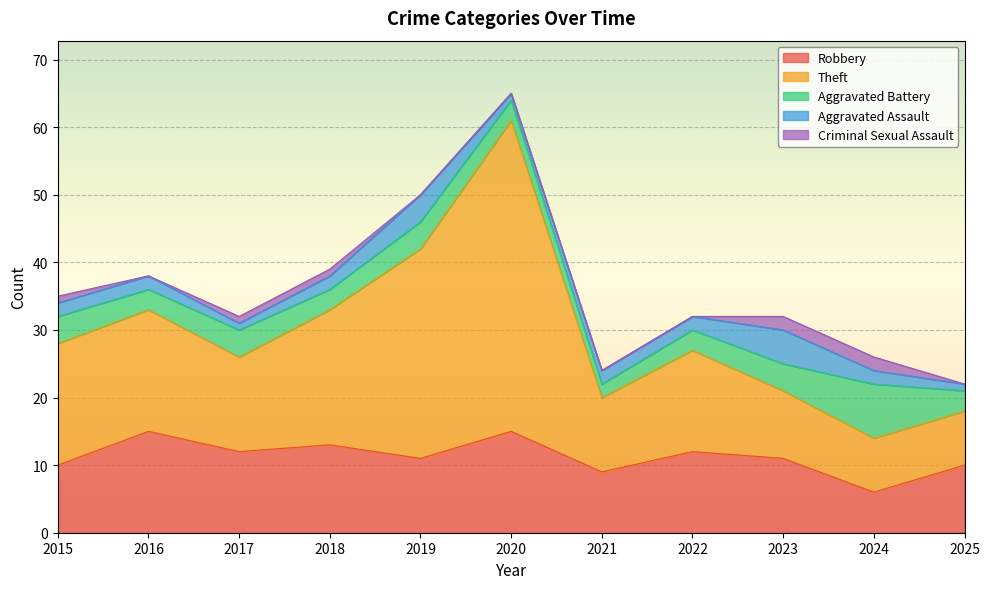

Which series changed the most between 2019 and 2020?

Theft